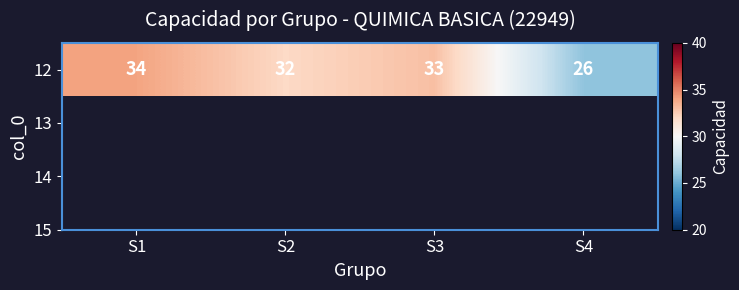

Count the values in the range 32 to 34.

3